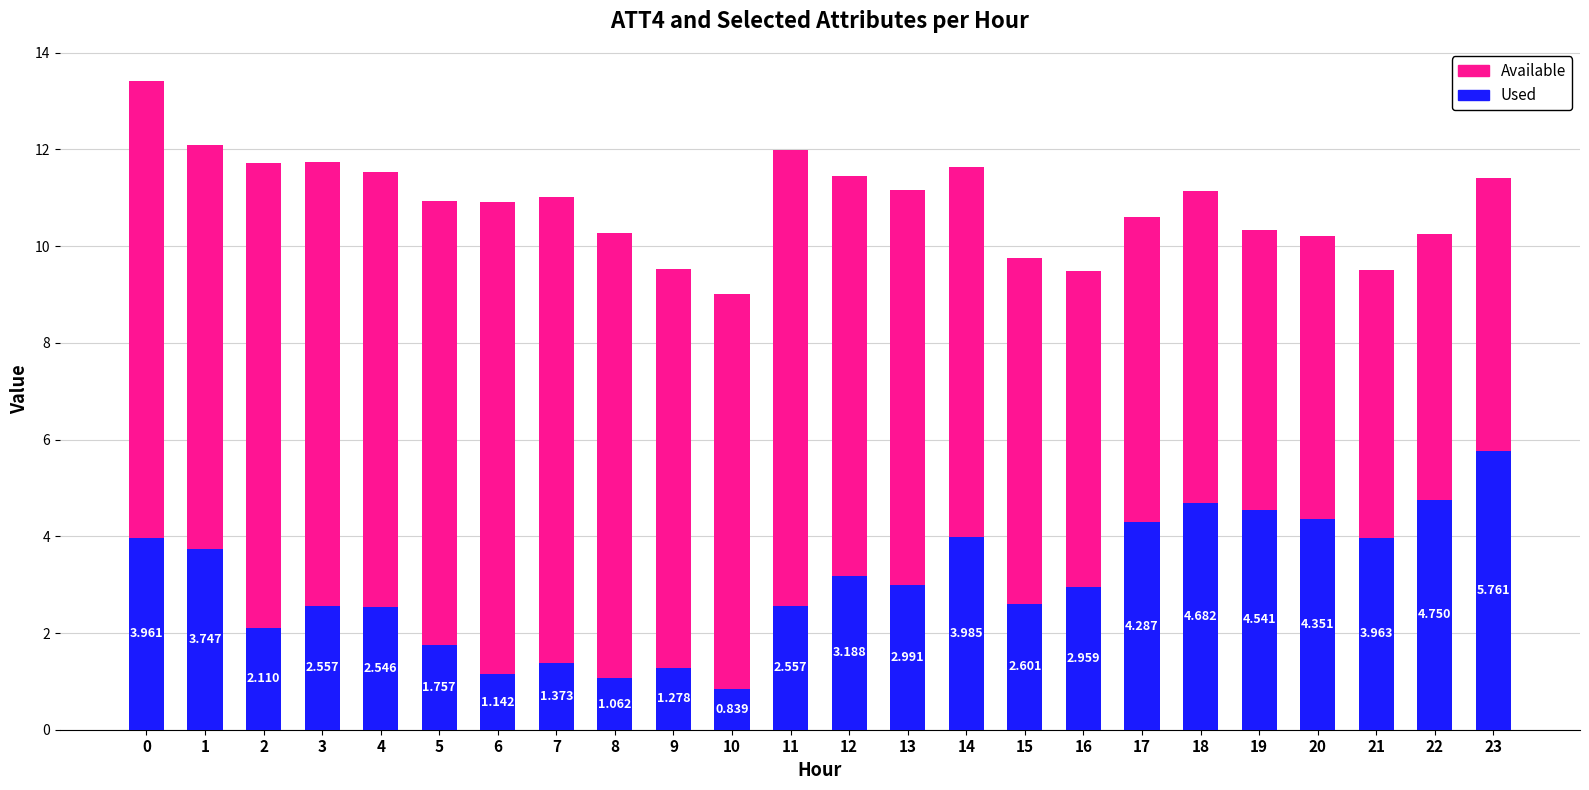

The ATT9 (Available) series shows 14.6 at 10. True or false?

False